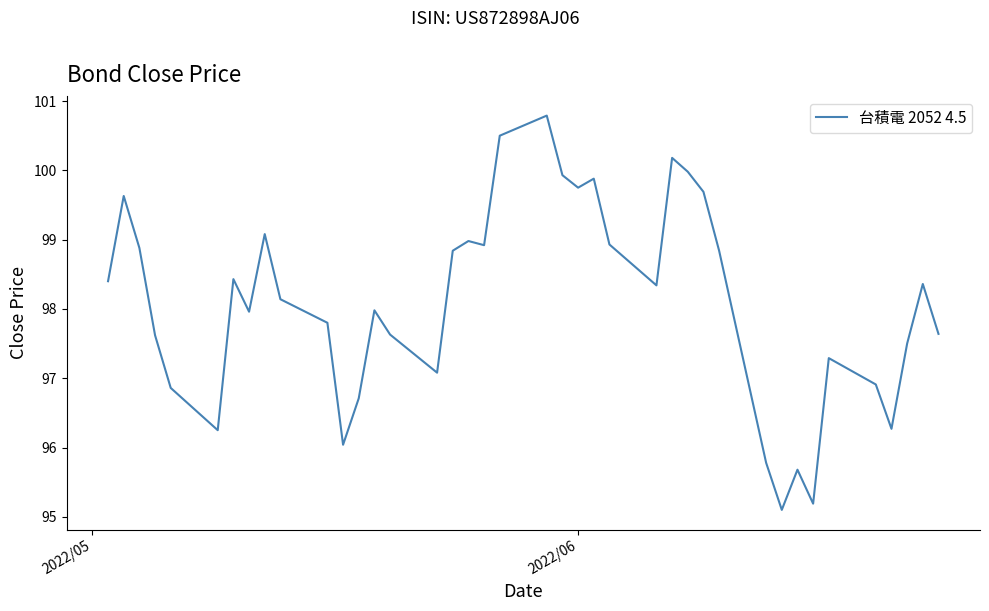

What is the minimum value shown in the chart?

95.1